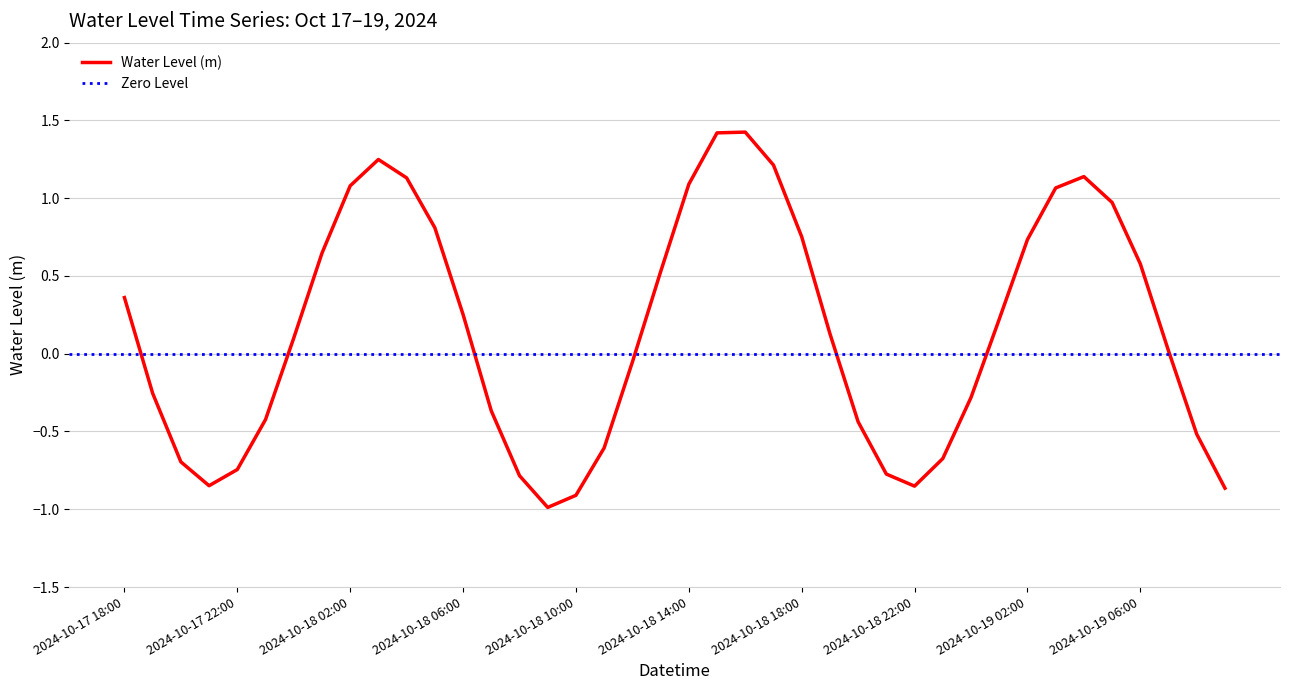

Where does the data first go above 0?

2024-10-17 18:00